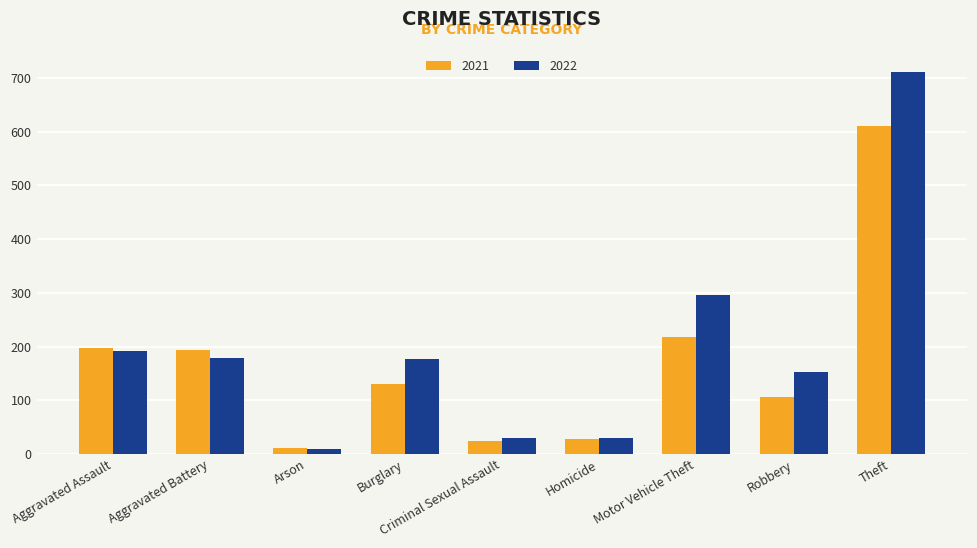

What is the minimum value for 2021?

12